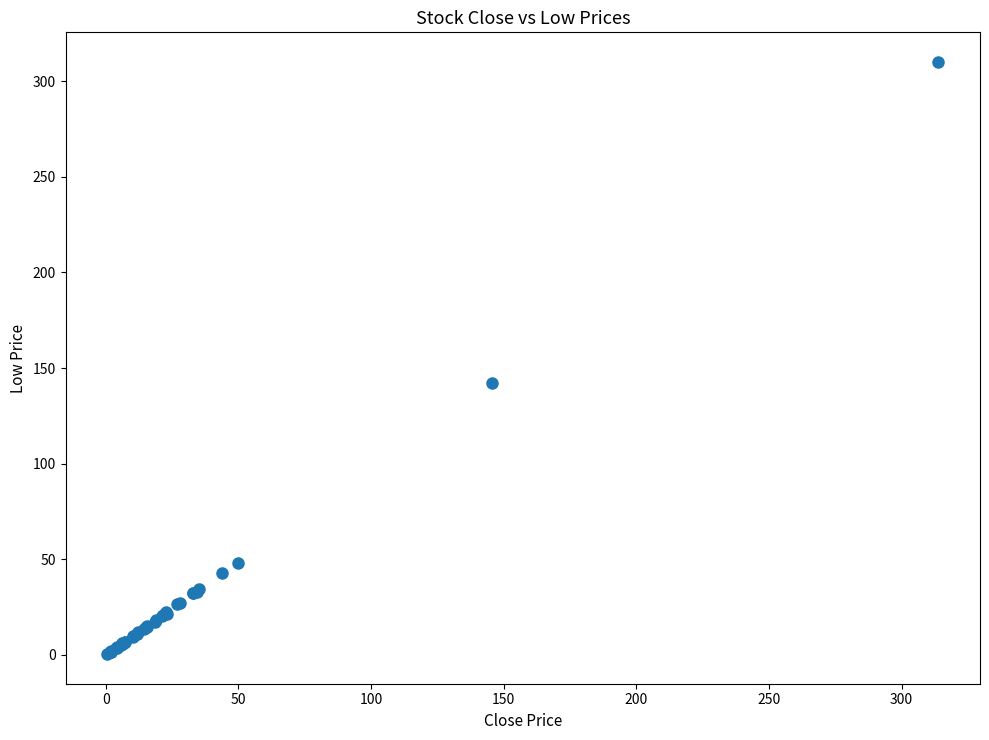

What Y value in the scatter plot is closest to 155?

142.1